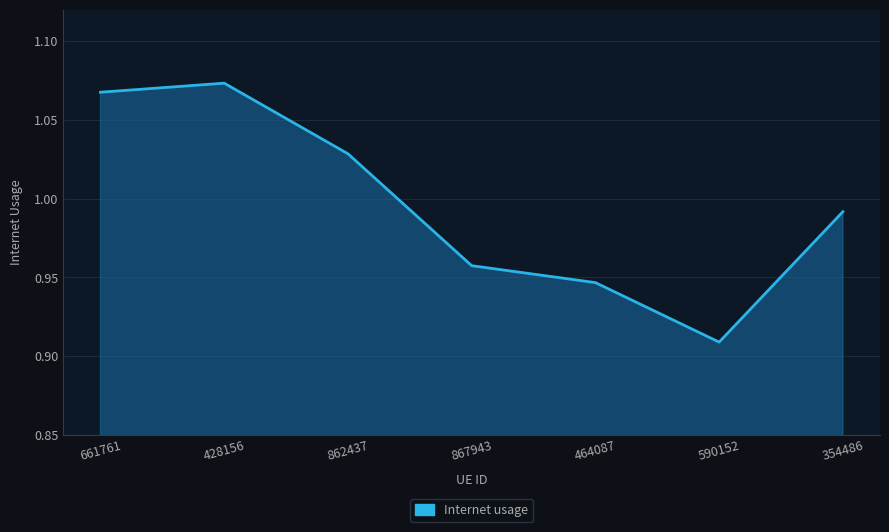

True or false: there are more than 1 points higher than both neighbors.

False